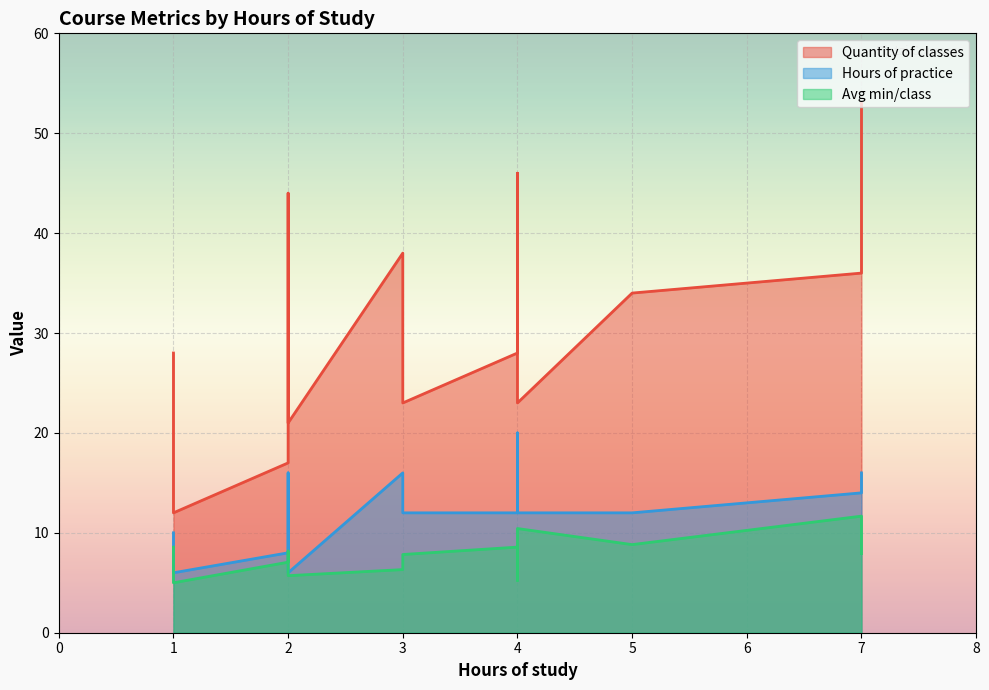

How many lines are shown in the chart?

3